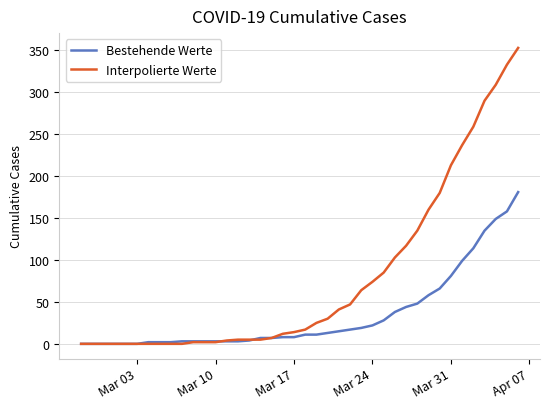

Which series has the largest total across all categories?

Interpolierte Werte